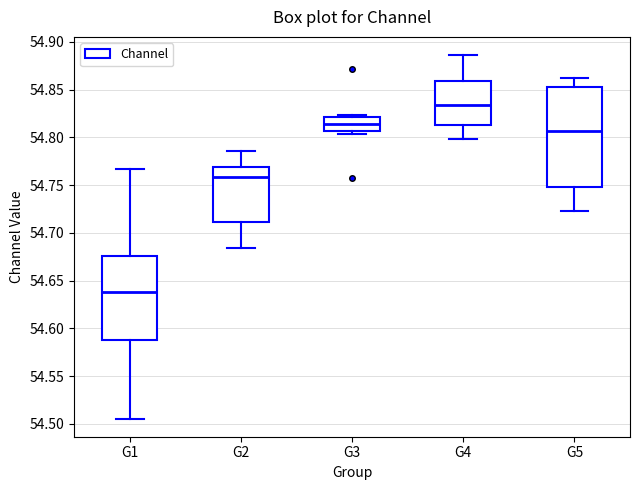

Reading left to right, read every box against the y-axis: the position of its median line, the range the box covers, and the ends of its whiskers. The values are not printed on the chart, so give them approximately, as read against the axis.

G1: median 54.640, box 54.590 to 54.675, whiskers 54.505 to 54.765
G2: median 54.760, box 54.710 to 54.770, whiskers 54.685 to 54.785
G3: median 54.815, box 54.805 to 54.820, whiskers 54.805 (just below the box's lower edge) to 54.825
G4: median 54.835, box 54.815 to 54.860, whiskers 54.800 to 54.885
G5: median 54.805, box 54.750 to 54.855, whiskers 54.725 to 54.860